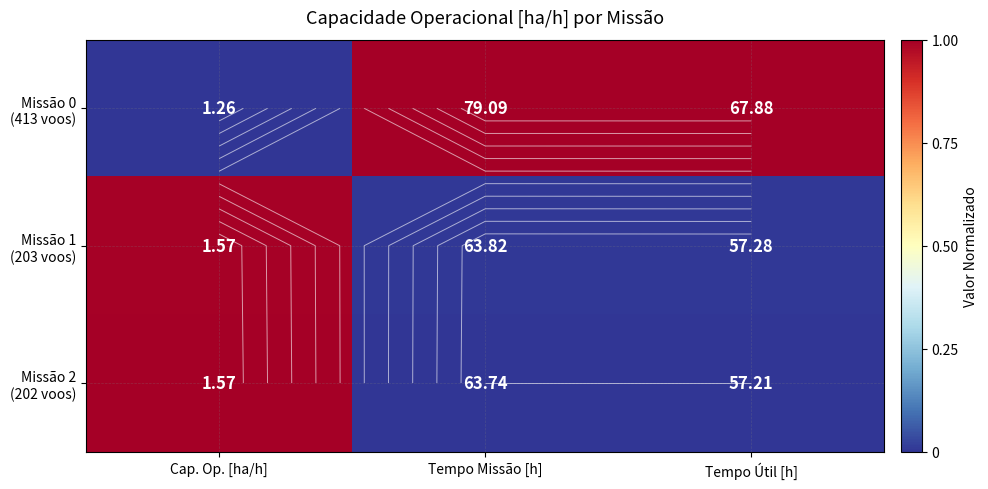

How many data points does each series have?

3